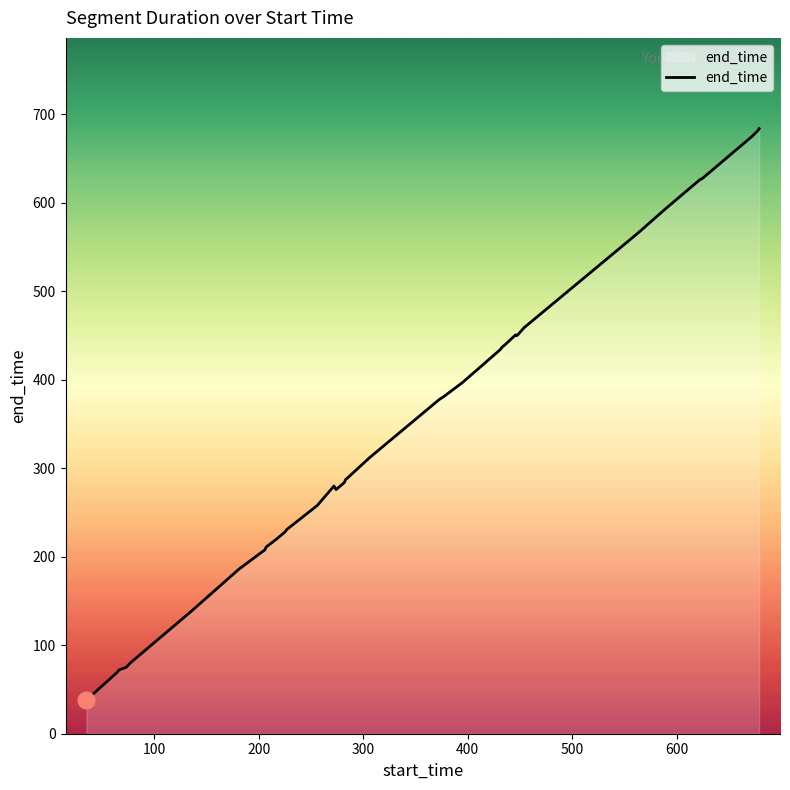

What is the greatest value displayed?

684